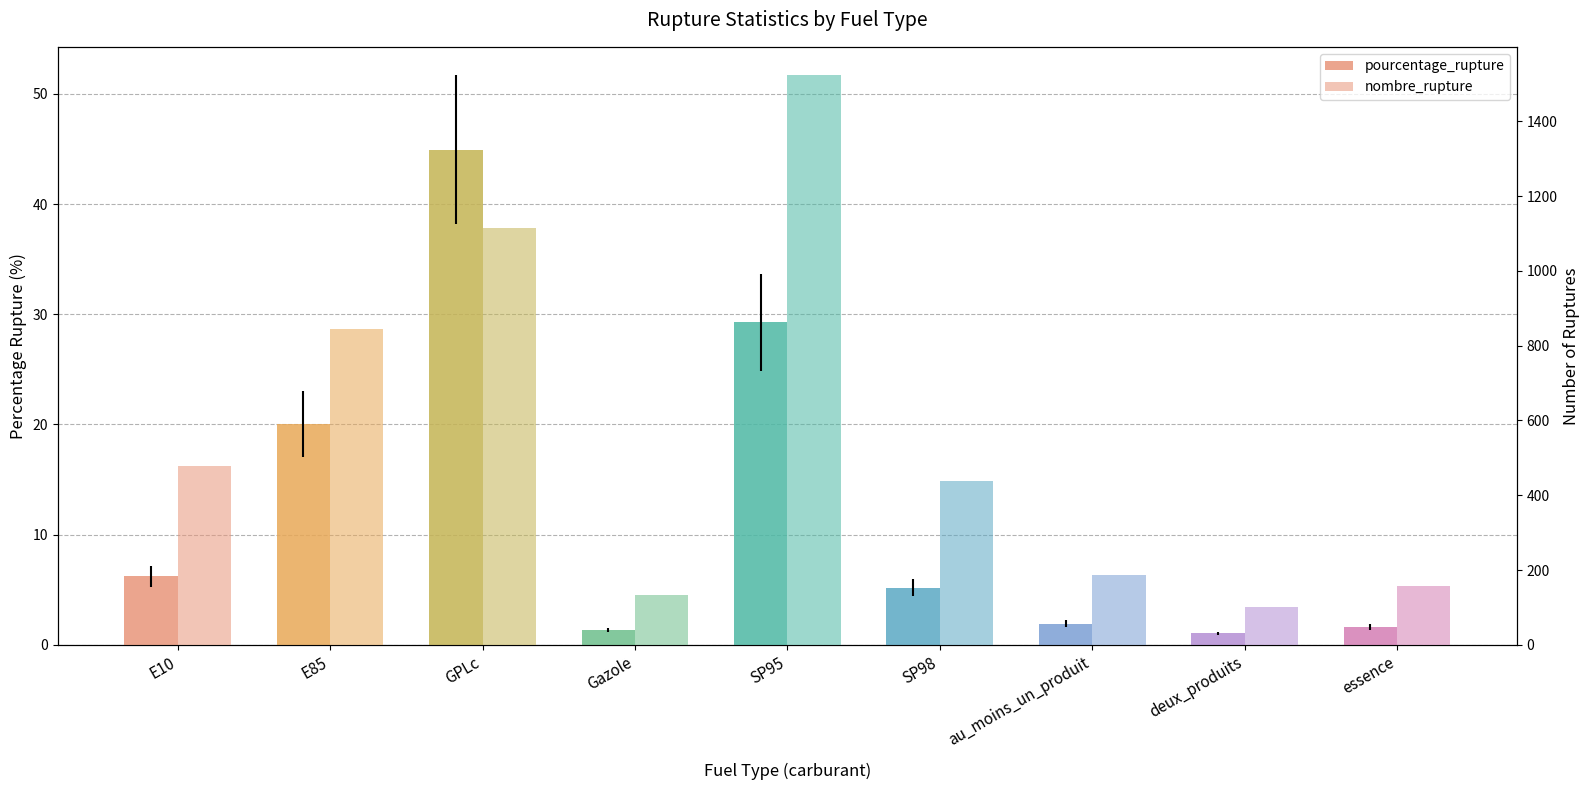

Between SP98 and GPLc, which is larger?

GPLc